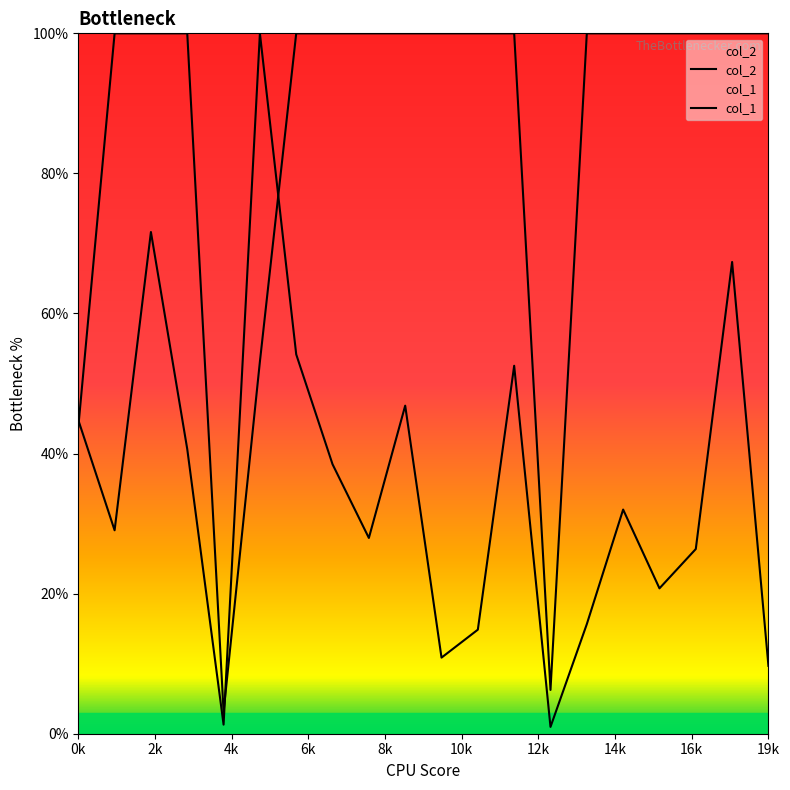

What is the label of the 20th point from the right?

0k